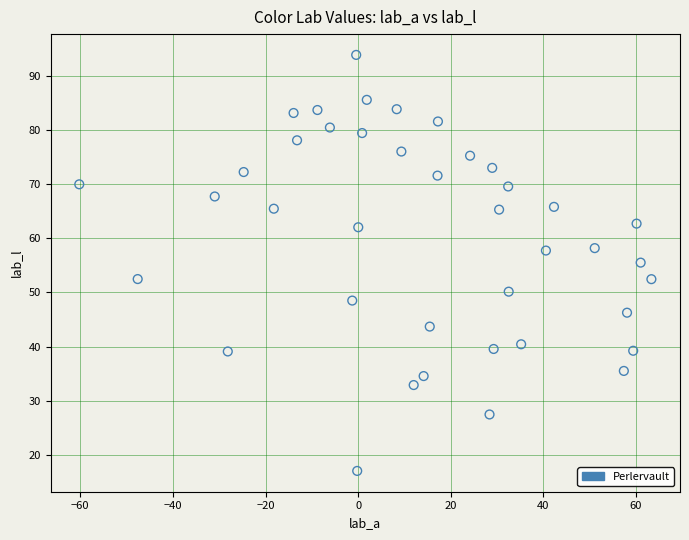

What is the range of X values (max minus min)?

123.6